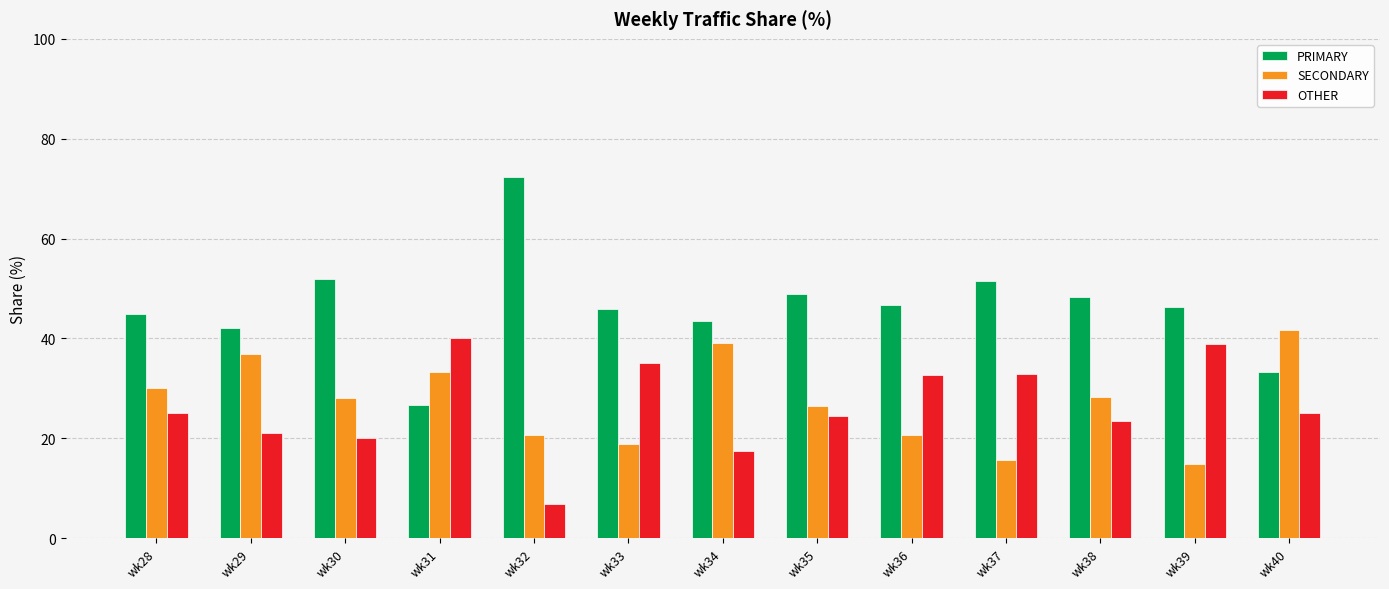

What is the difference between the second highest and second lowest values in the PRIMARY series?

18.7